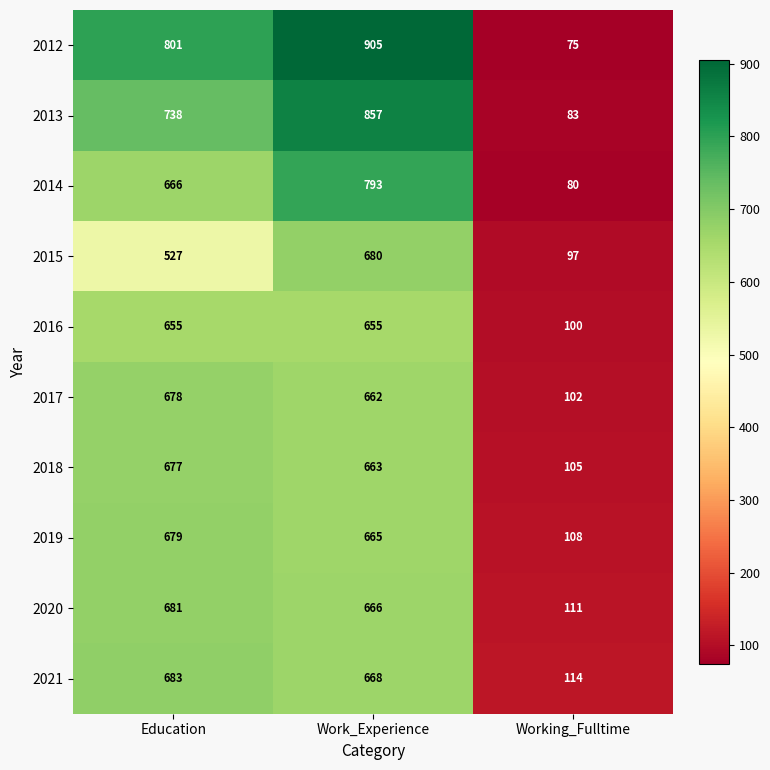

The value of 2020 at Working_Fulltime is 158. True or false?

False